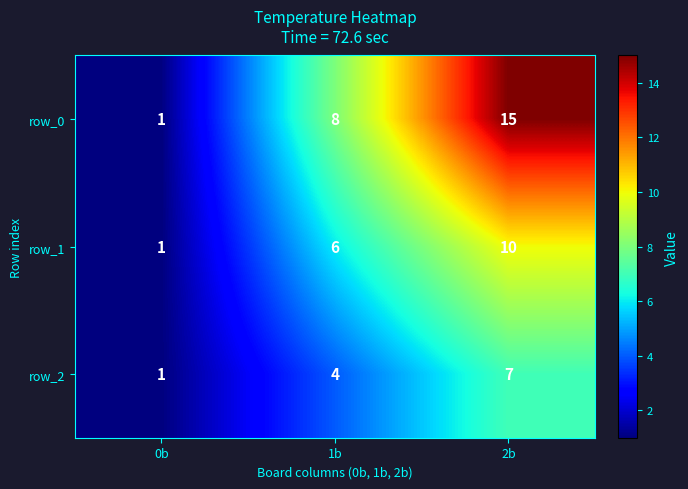

Which series has the largest range (max minus min)?

row_0